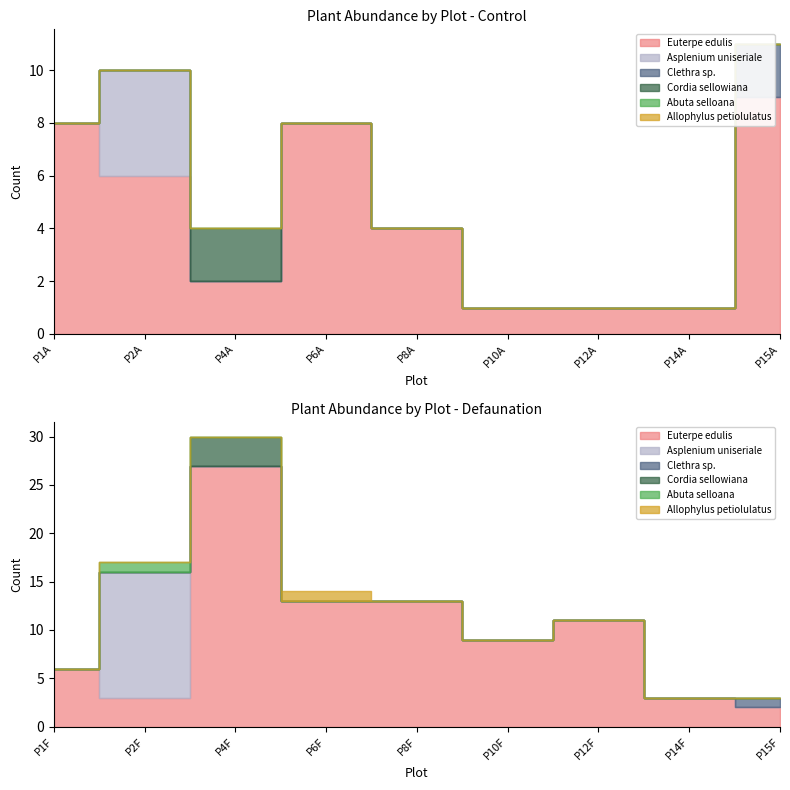

After their last crossing, which series has the higher values: Abuta selloana or Cordia sellowiana?

Cordia sellowiana